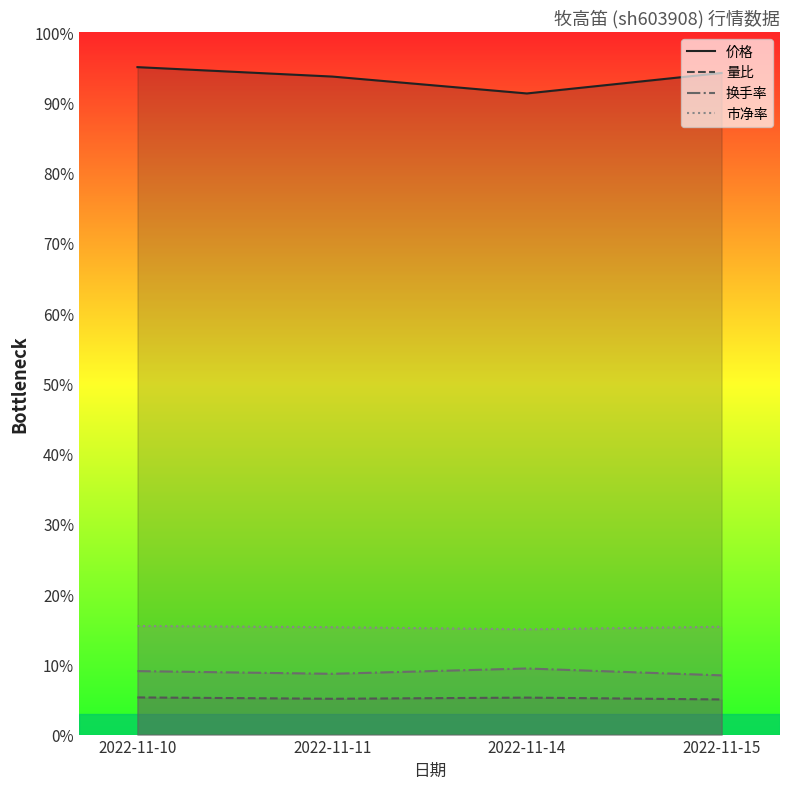

How many distinct data groups are displayed?

4